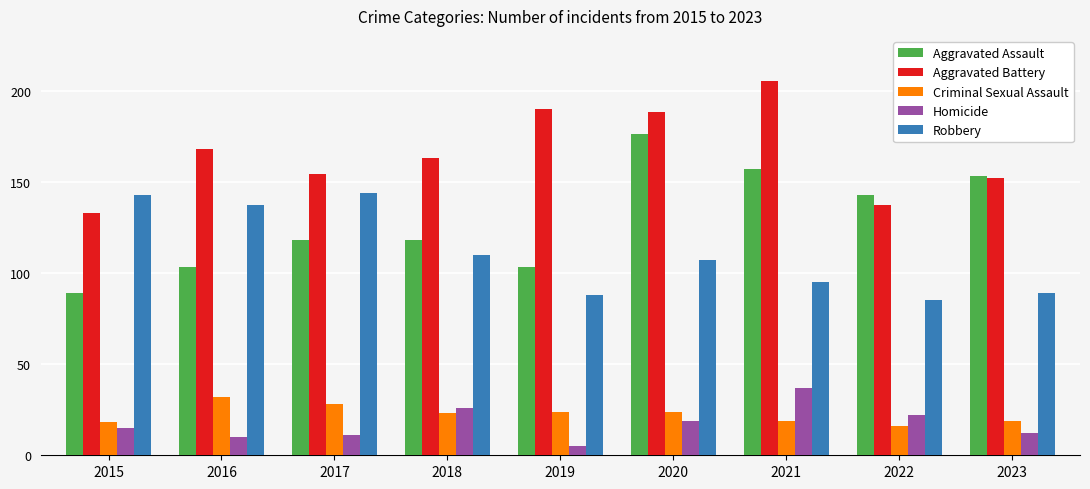

True or false: Aggravated Assault has a value of 64 at 2018.

False